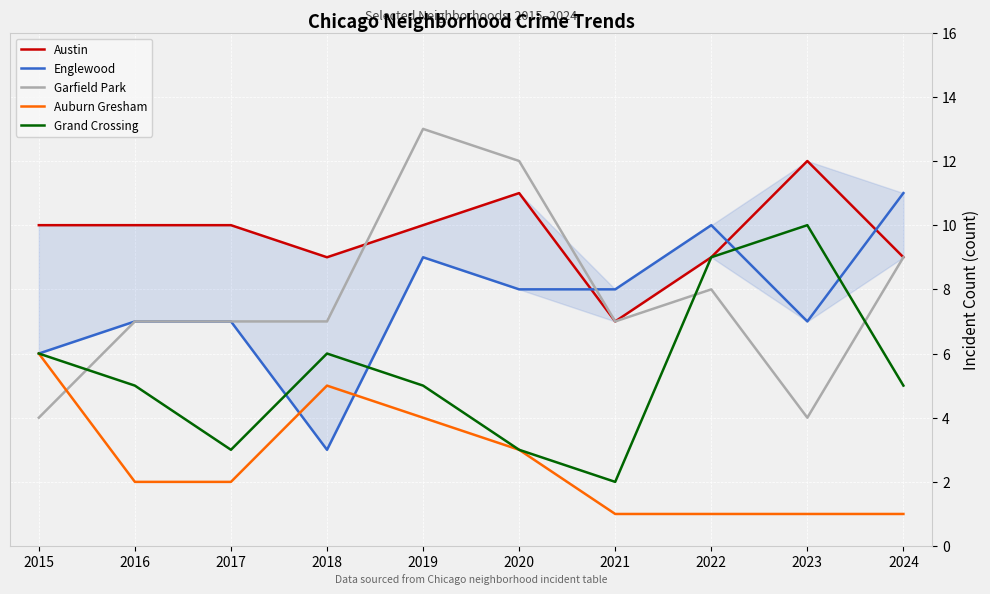

What is the value of the Auburn Gresham point at the 2nd from the left?

2